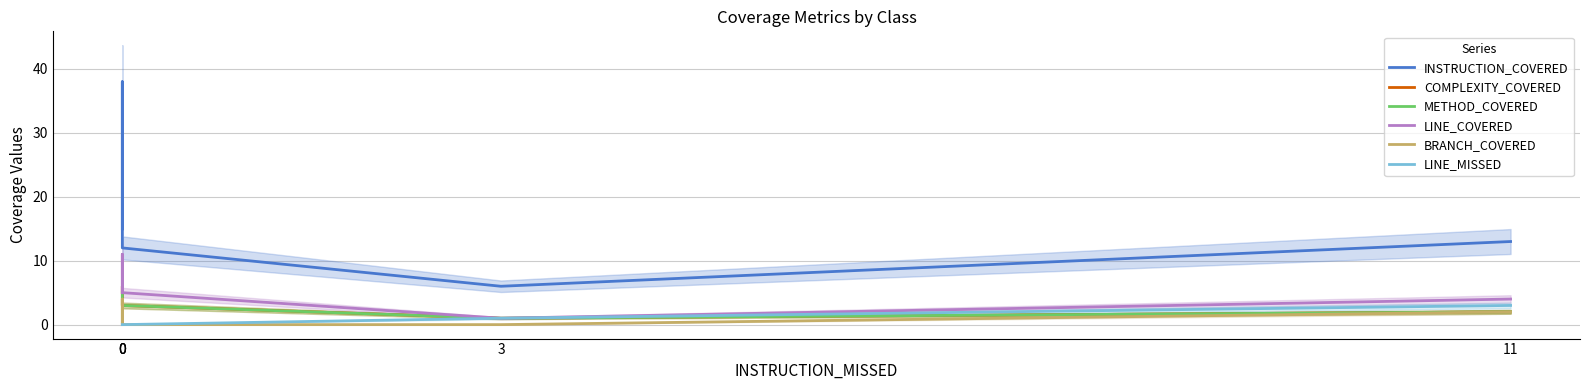

True or false: BRANCH_COVERED and METHOD_COVERED cross at least once.

False